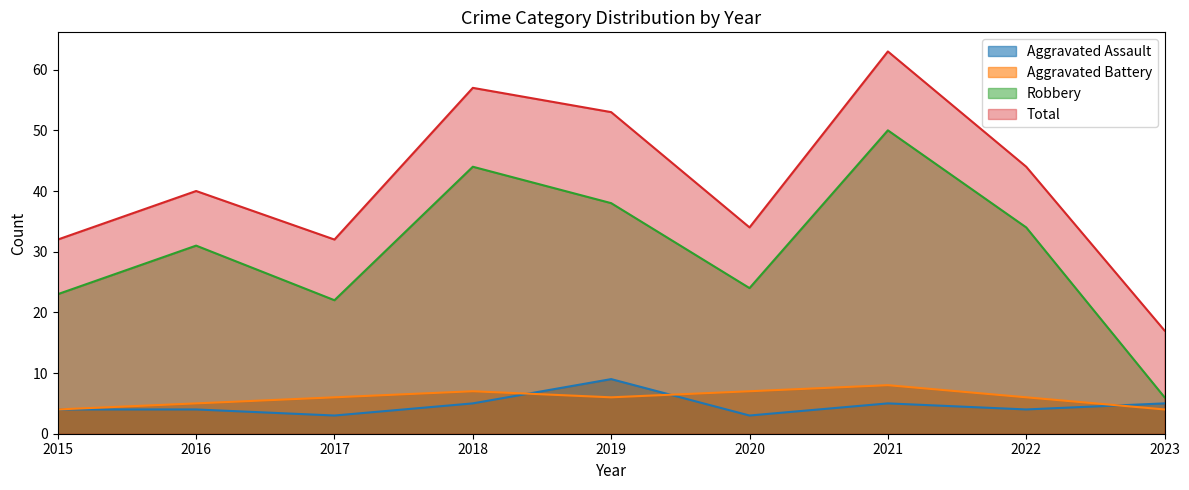

Rank the series at 2018 from lowest to highest value.

Aggravated Assault, Aggravated Battery, Robbery, Total